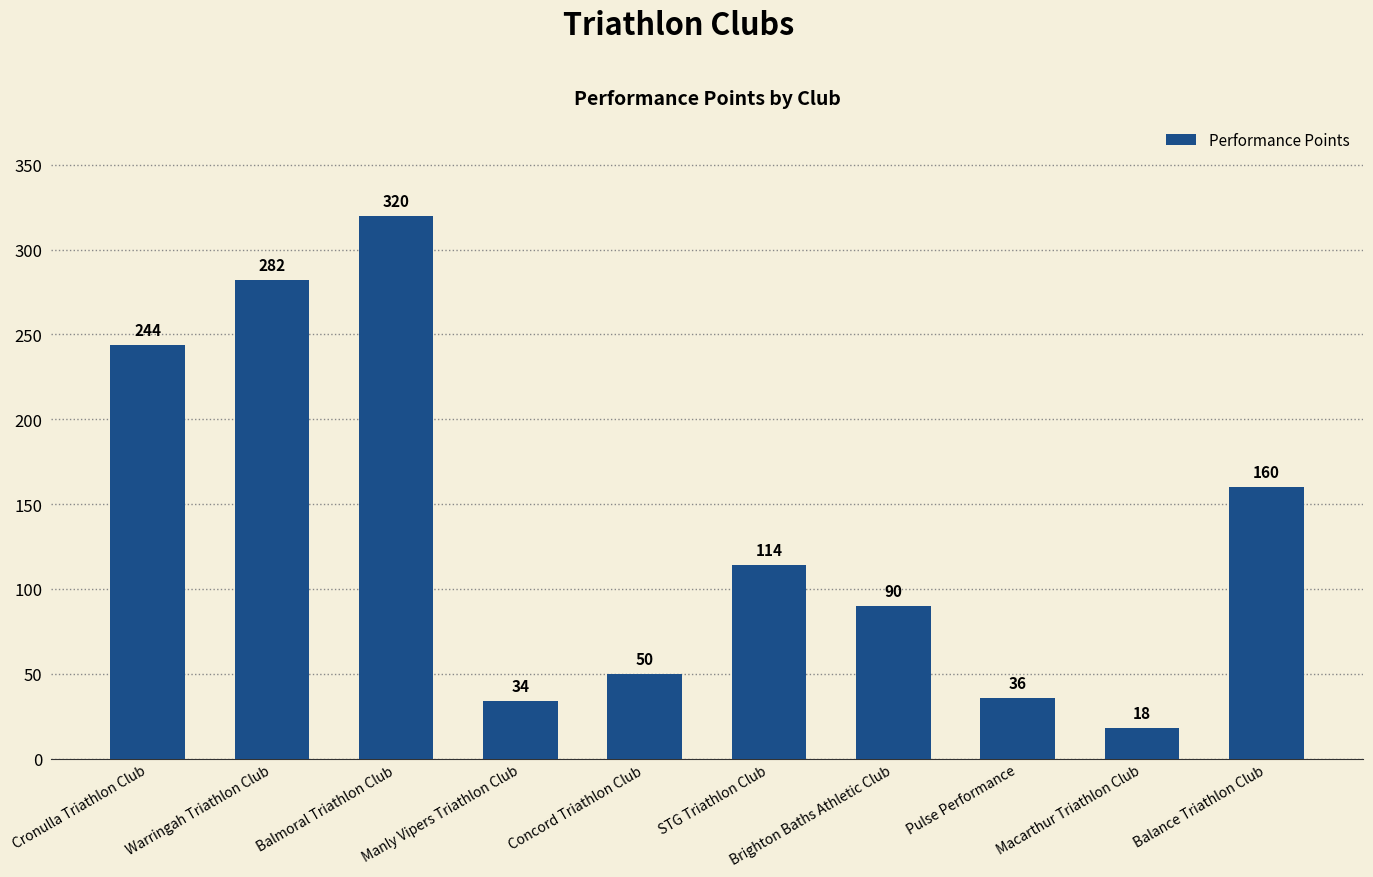

Between Balance Triathlon Club and Warringah Triathlon Club, which is larger?

Warringah Triathlon Club